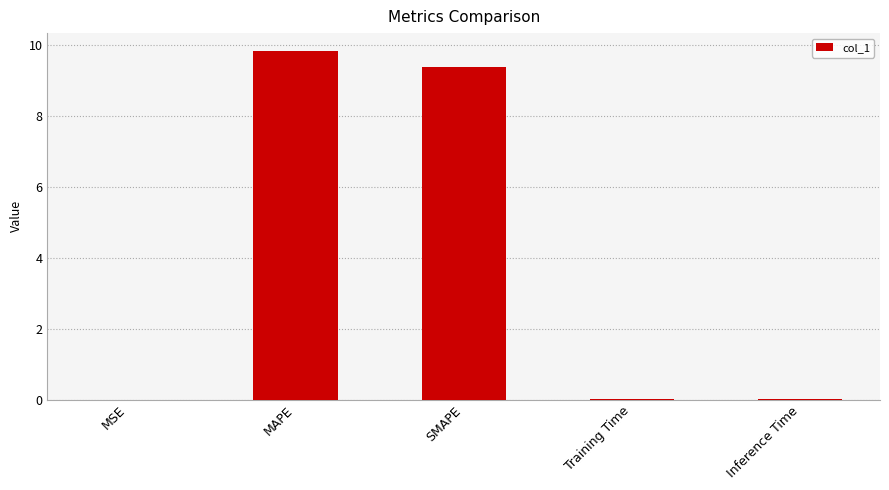

At which category does the chart reach its peak across all series?

MAPE